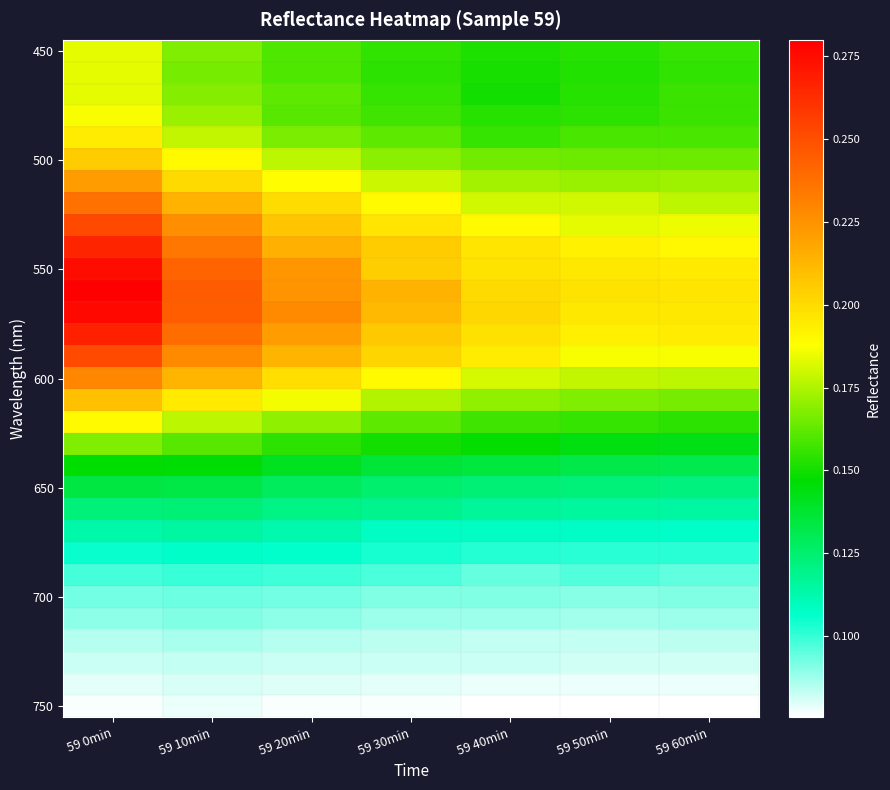

Count the number of categories in the chart.

7